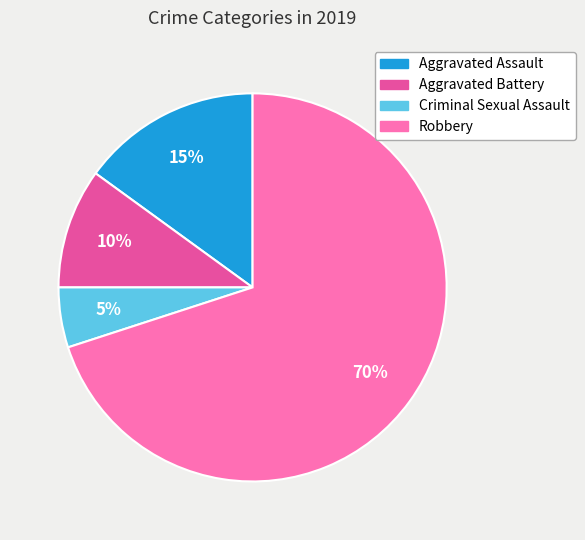

What is the smallest slice in the pie chart?

Criminal Sexual Assault